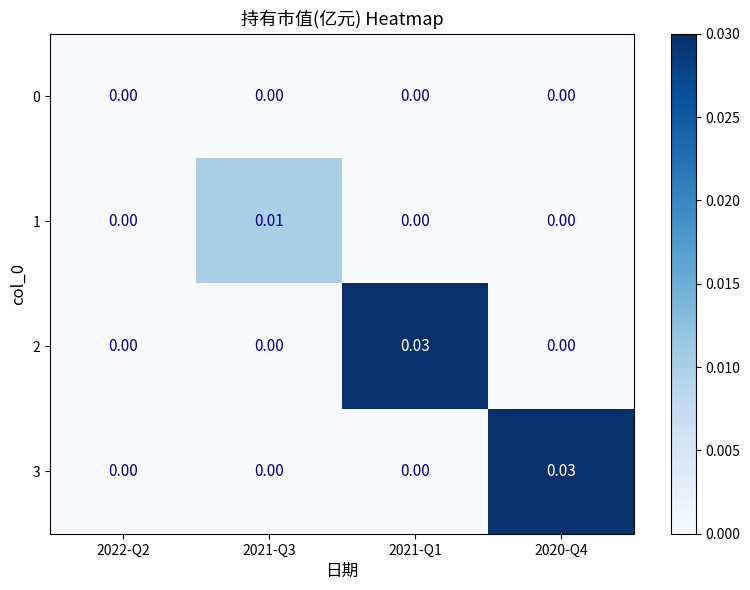

Between 2021-Q3 and 2020-Q4, which series saw the biggest shift?

3